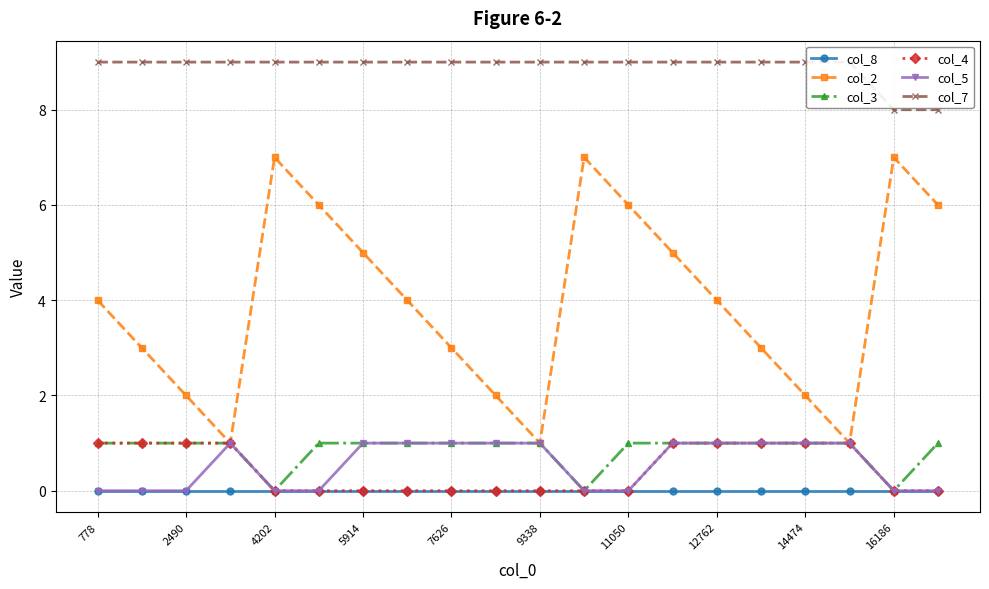

True or false: col_5 and col_2 intersect in this chart.

False